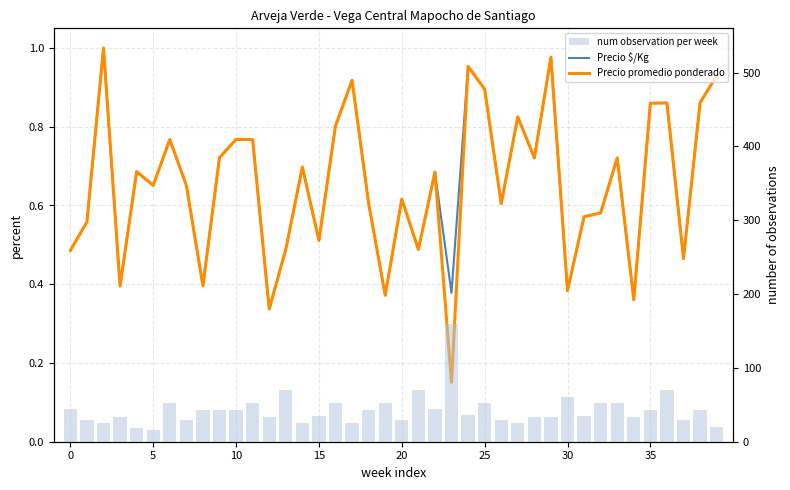

Reading left to right, list all the values displayed in this chart.

Precio $/Kg: 0.5	0.6	1.0	0.4	0.7	0.7	0.8	0.7	0.4	0.7	0.8	0.8	0.3	0.5	0.7	0.5	0.8	0.9	0.6	0.4	0.6	0.5	0.7	0.4	1.0	0.9	0.6	0.8	0.7	1.0	0.4	0.6	0.6	0.7	0.4	0.9	0.9	0.5	0.9	0.9
Precio promedio ponderado: 0.5	0.6	1.0	0.4	0.7	0.7	0.8	0.7	0.4	0.7	0.8	0.8	0.3	0.5	0.7	0.5	0.8	0.9	0.6	0.4	0.6	0.5	0.7	0.2	1.0	0.9	0.6	0.8	0.7	1.0	0.4	0.6	0.6	0.7	0.4	0.9	0.9	0.5	0.9	0.9
num observation per week: 45.0	30.0	25.0	34.0	18.0	16.0	52.0	30.0	43.0	43.0	43.0	52.0	34.0	70.0	25.0	35.0	52.0	25.0	43.0	52.0	30.0	70.0	45.0	160.0	36.0	52.0	30.0	25.0	34.0	34.0	61.0	35.0	52.0	52.0	34.0	43.0	70.0	30.0	43.0	20.0